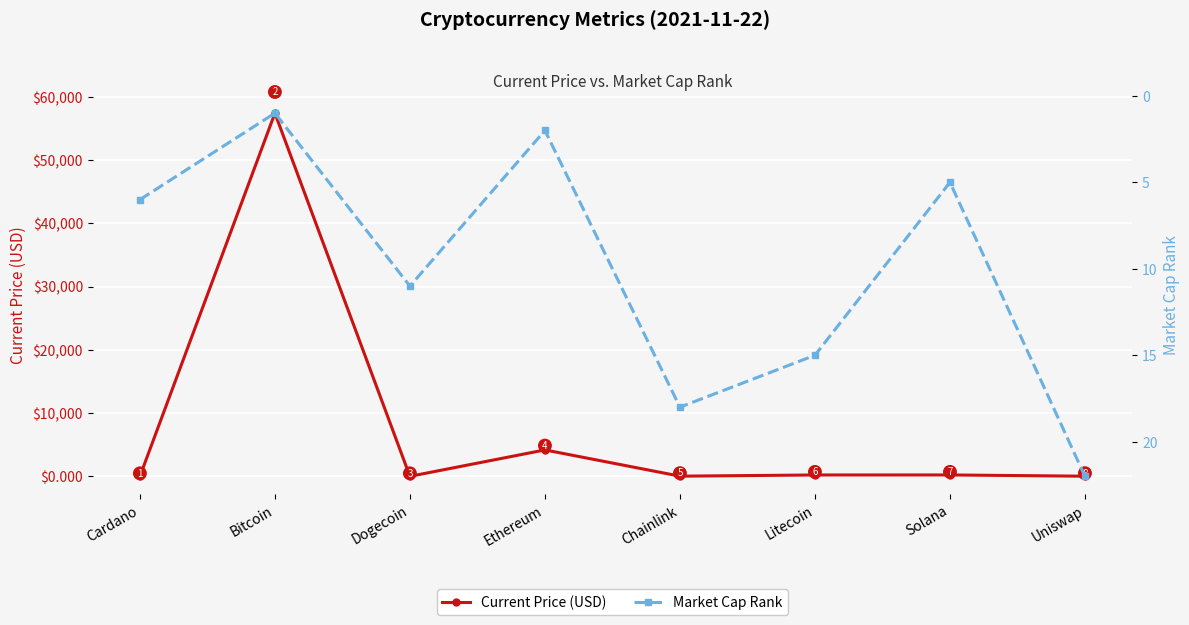

Where does the Market Cap Rank series first go above 11?

Chainlink